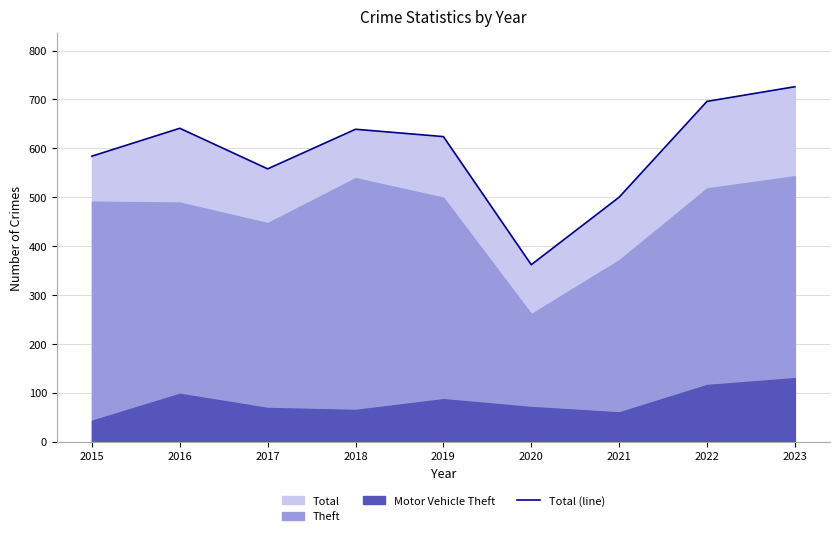

What is the difference between the maximum and minimum values?

364